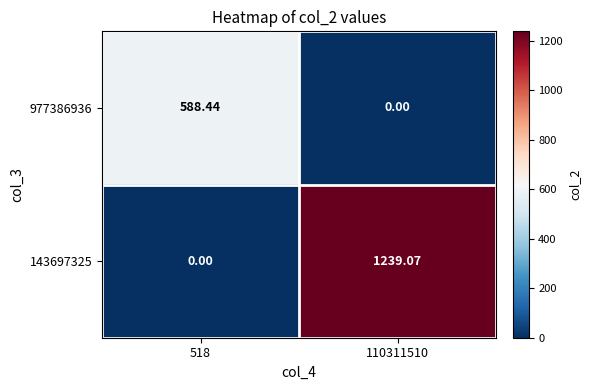

How many data points does each series have?

2